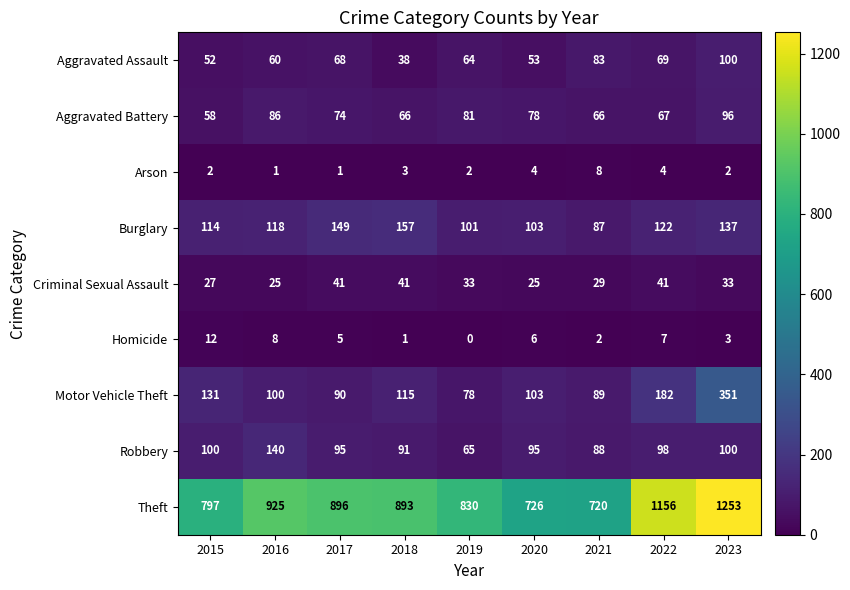

What is the maximum value shown in the chart?

1253